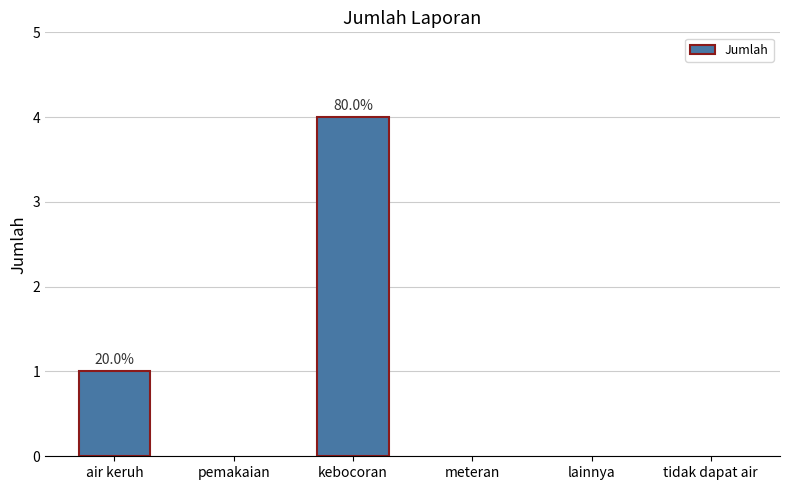

Reading left to right, transcribe all the data shown in this chart.

1	0	4	0	0	0